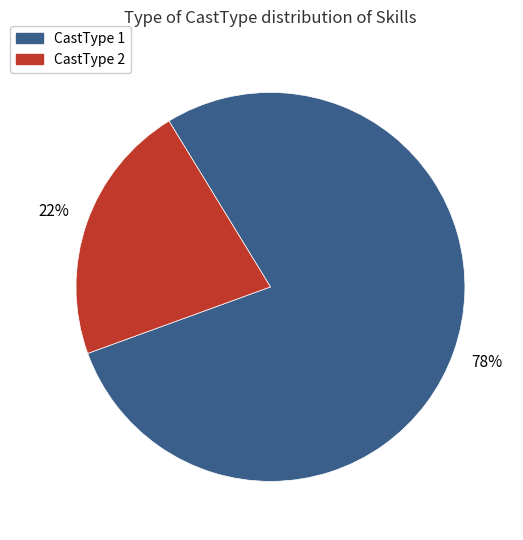

Which category has the biggest portion of the pie?

CastType 1